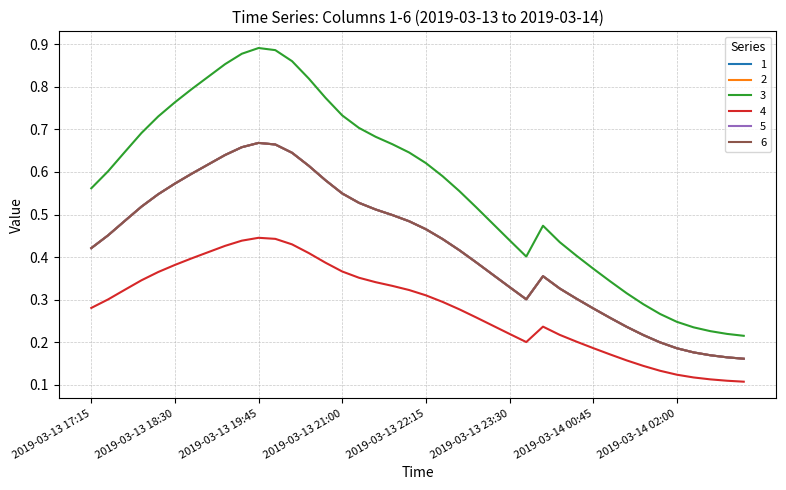

Which series has the widest spread of values?

3